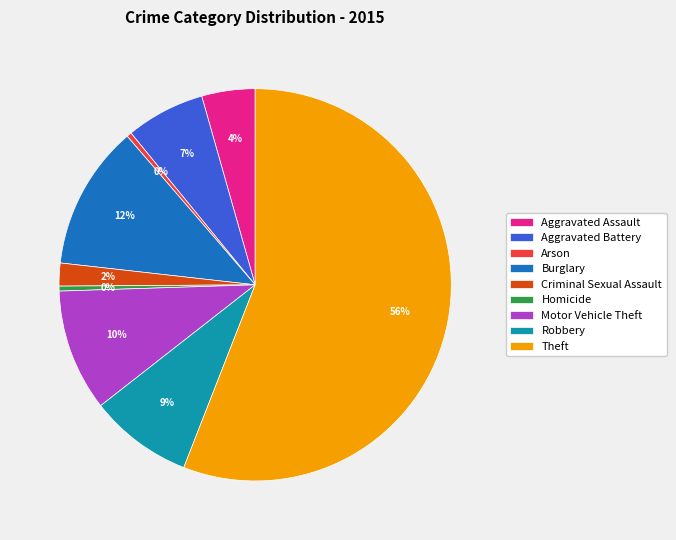

Does Arson represent more than half of the total?

No